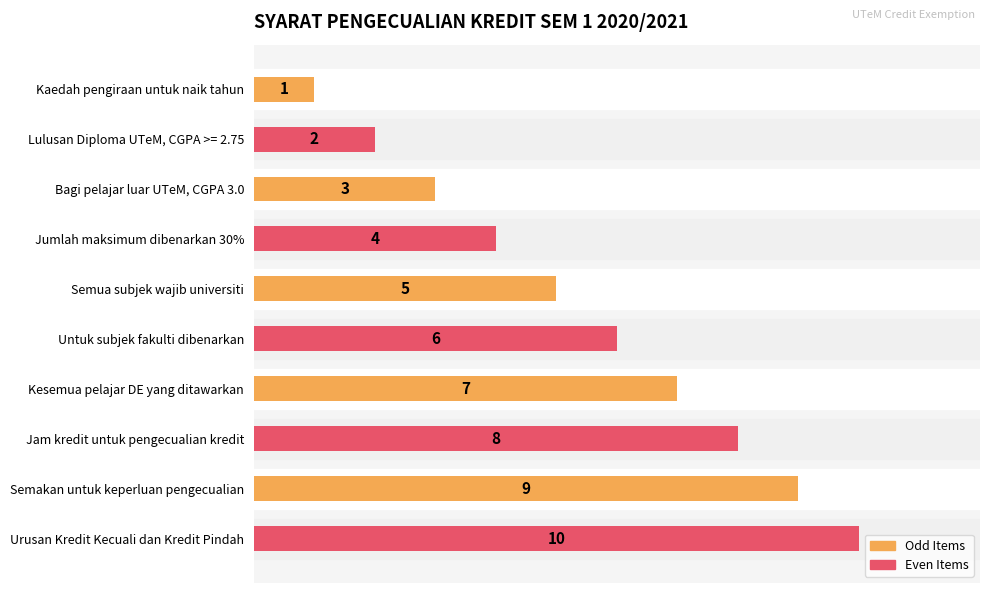

List the labels in order of value, smallest first.

Kaedah pengiraan untuk naik tahun, Lulusan Diploma UTeM, CGPA >= 2.75, Bagi pelajar luar UTeM, CGPA 3.0, Jumlah maksimum dibenarkan 30%, Semua subjek wajib universiti, Untuk subjek fakulti dibenarkan, Kesemua pelajar DE yang ditawarkan, Jam kredit untuk pengecualian kredit, Semakan untuk keperluan pengecualian, Urusan Kredit Kecuali dan Kredit Pindah